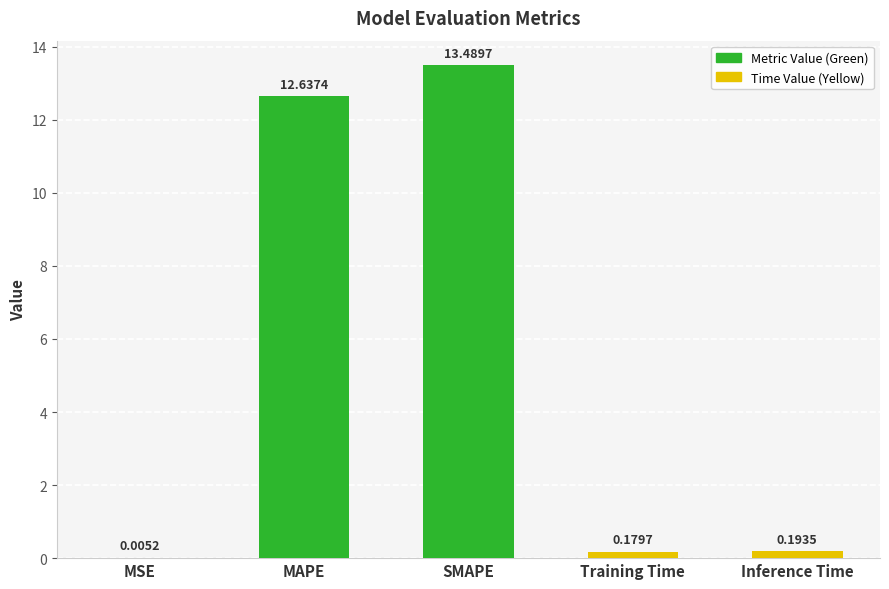

What is the average value?

5.3